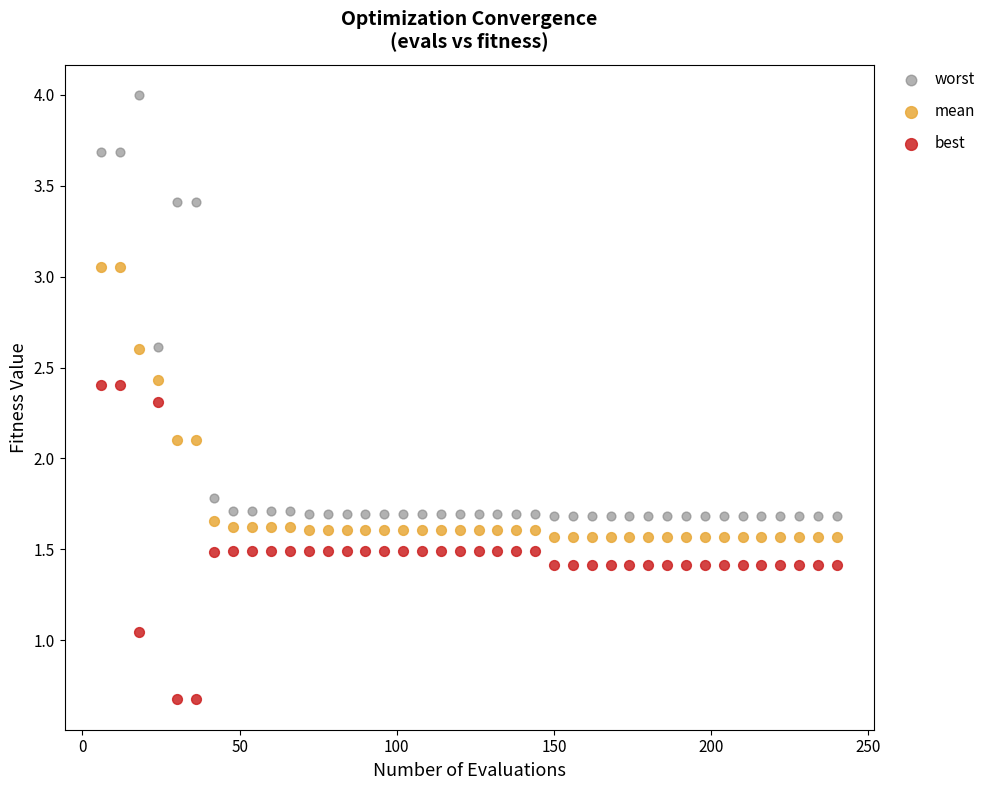

Across all data points, what is the range of Y values (max minus min)?

3.3